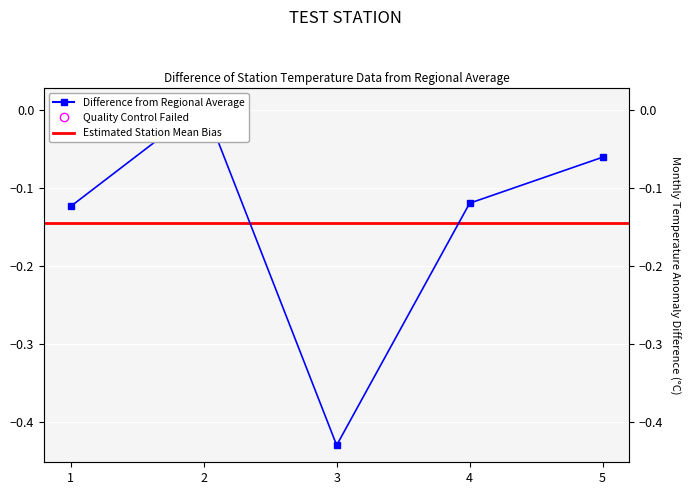

At which category does the chart reach its peak across all series?

2